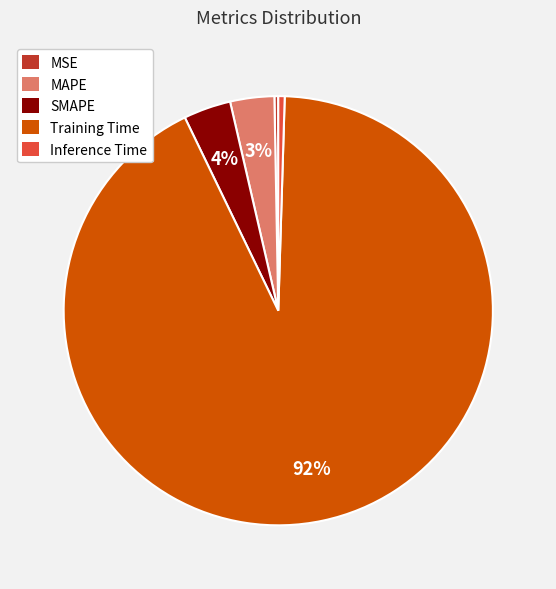

Which has a higher value, SMAPE or Training Time?

Training Time